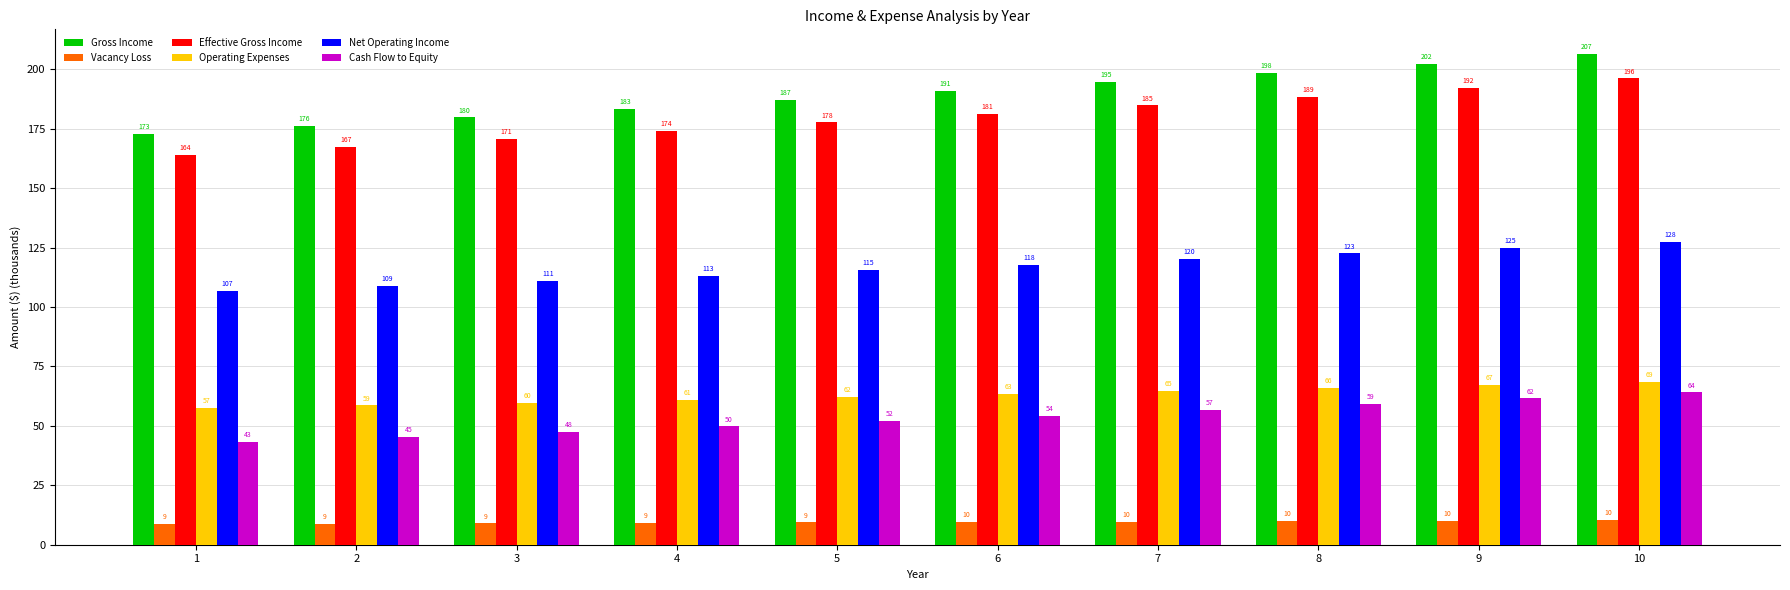

The Effective Gross Income series shows 131.1 at 9. True or false?

False